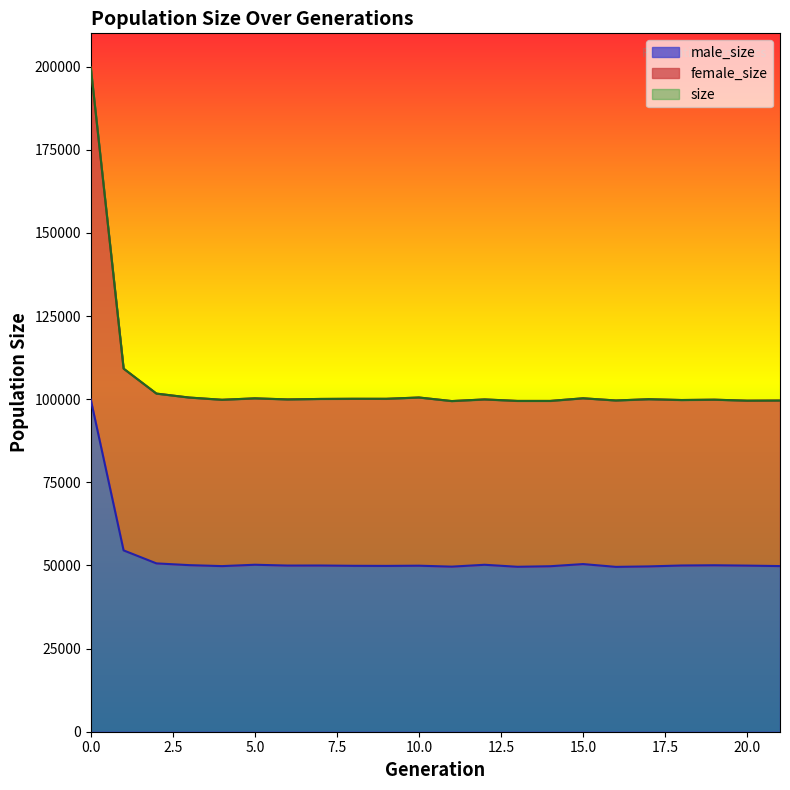

What is the spread (max minus min) of values at 15?

49849